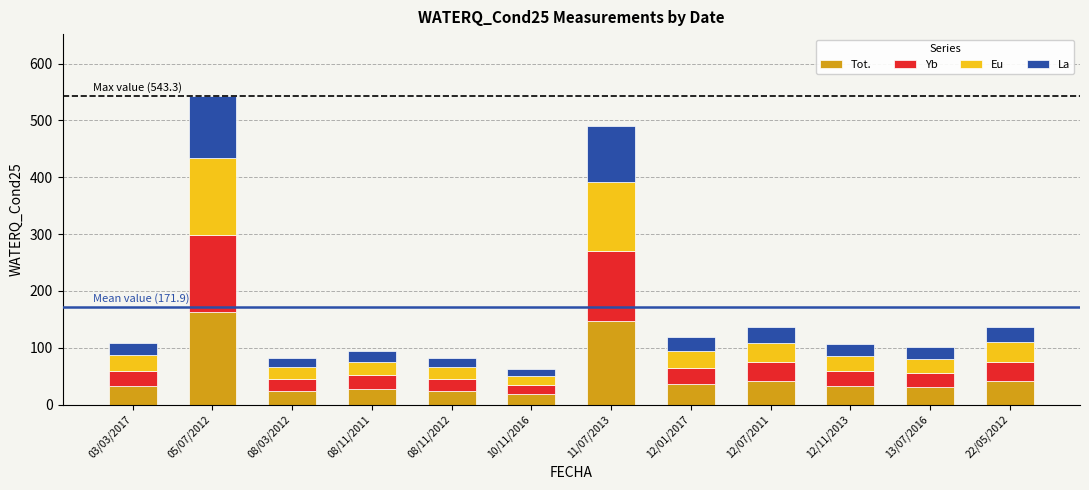

Does the chart contain any negative values?

No